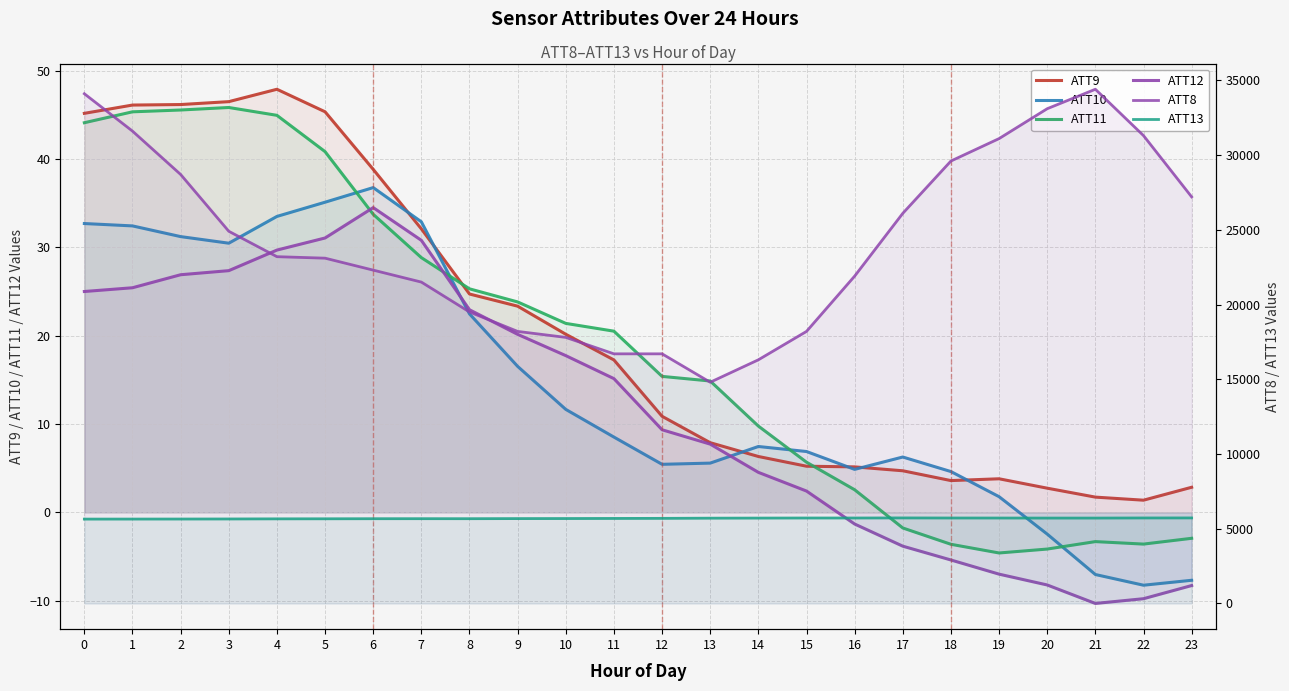

How many values in ATT11 are above zero?

17